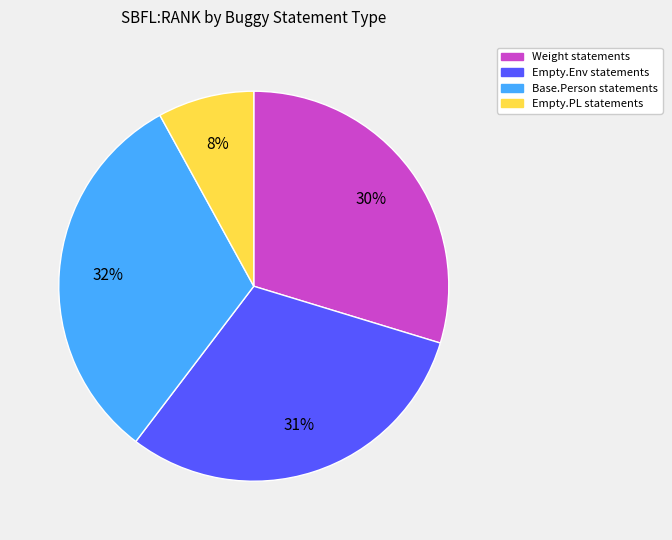

To the nearest percent, what is the difference between the largest and smallest slice percentages?

24%